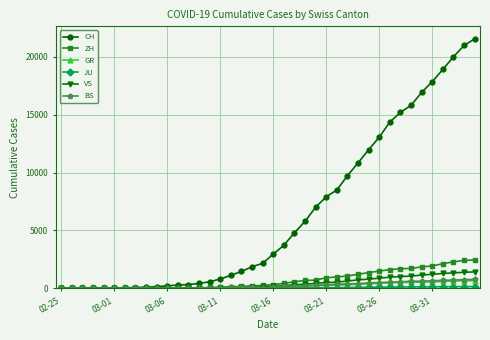

What is the highest value of the VS series?

1418